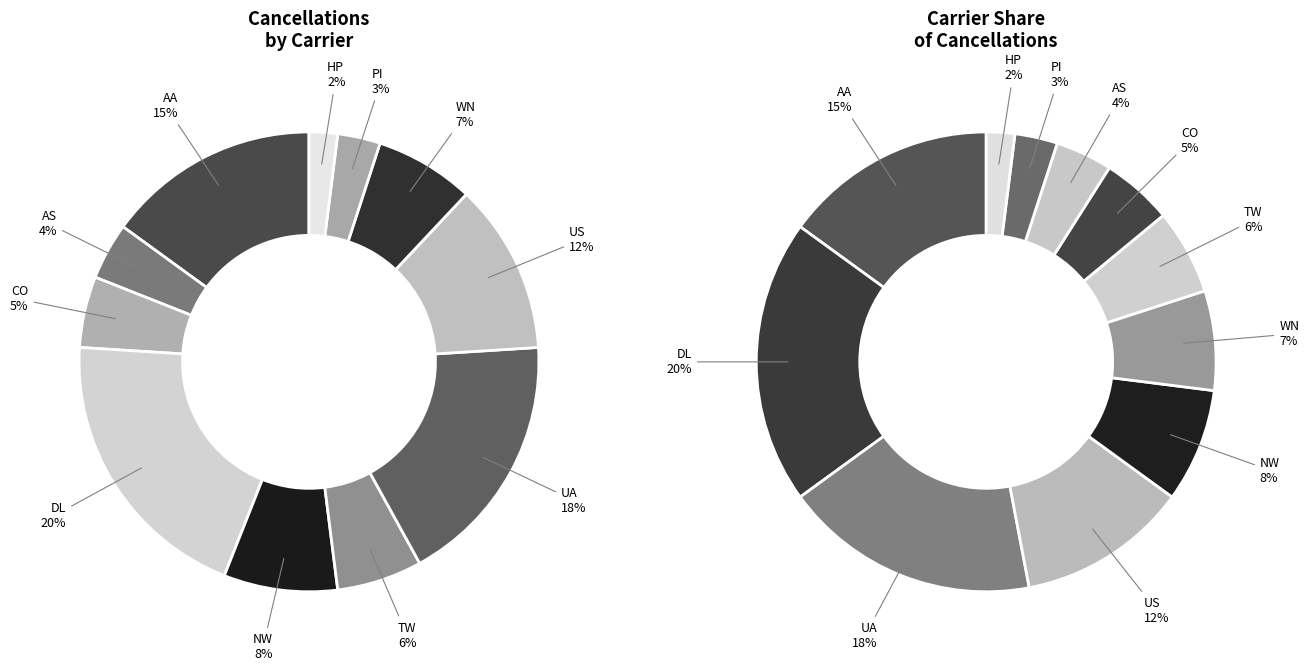

To the nearest percent, what is the difference between the TW and PI slice percentages?

3%